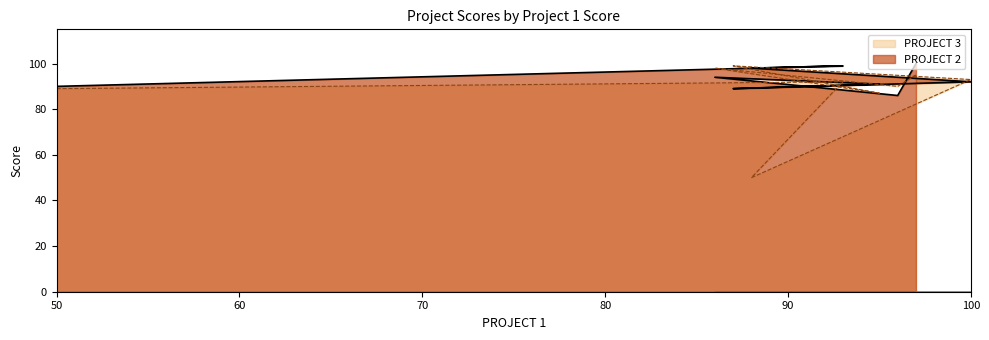

What is the value of the PROJECT 2 point at the 4th from the left?

92